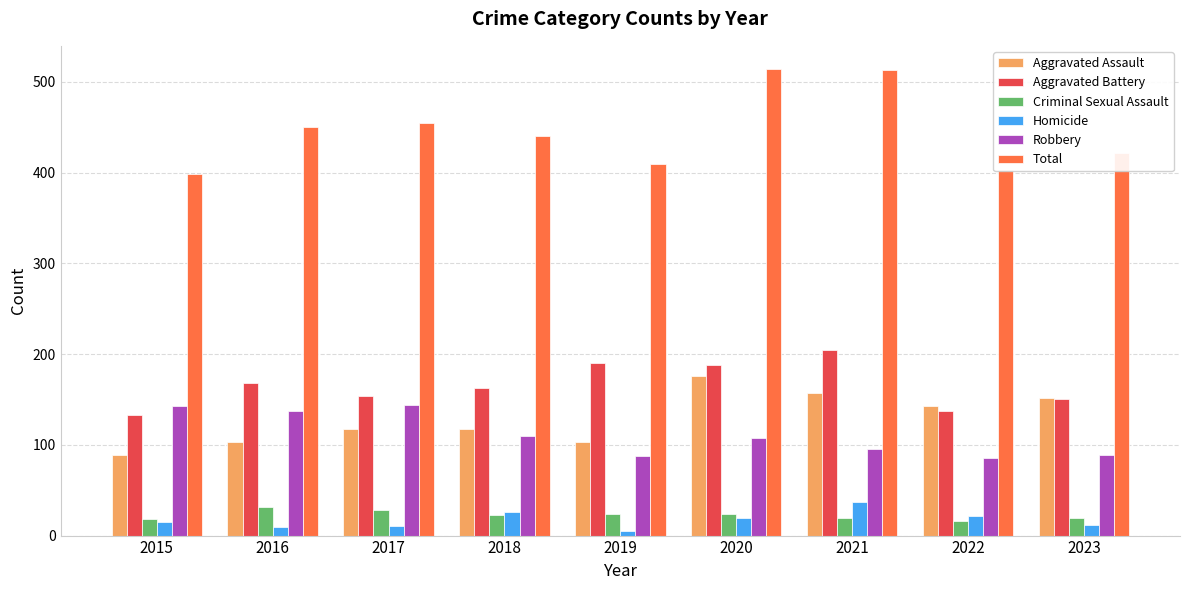

What is the average value of the Aggravated Assault series?

129